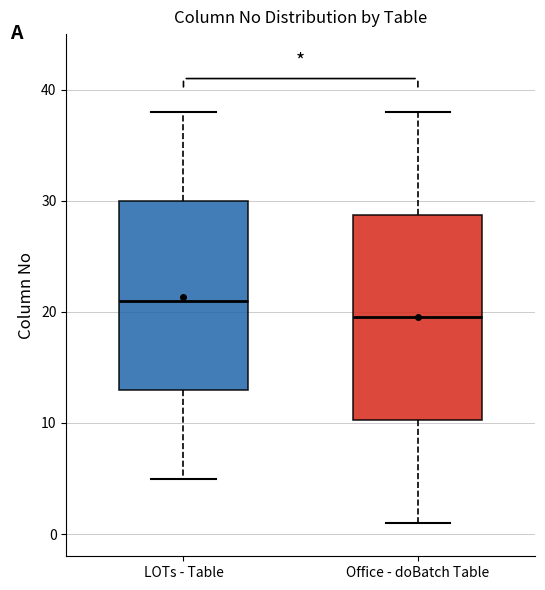

Comparing the boxes themselves (not the whiskers), which one is the tallest?

Office - doBatch Table